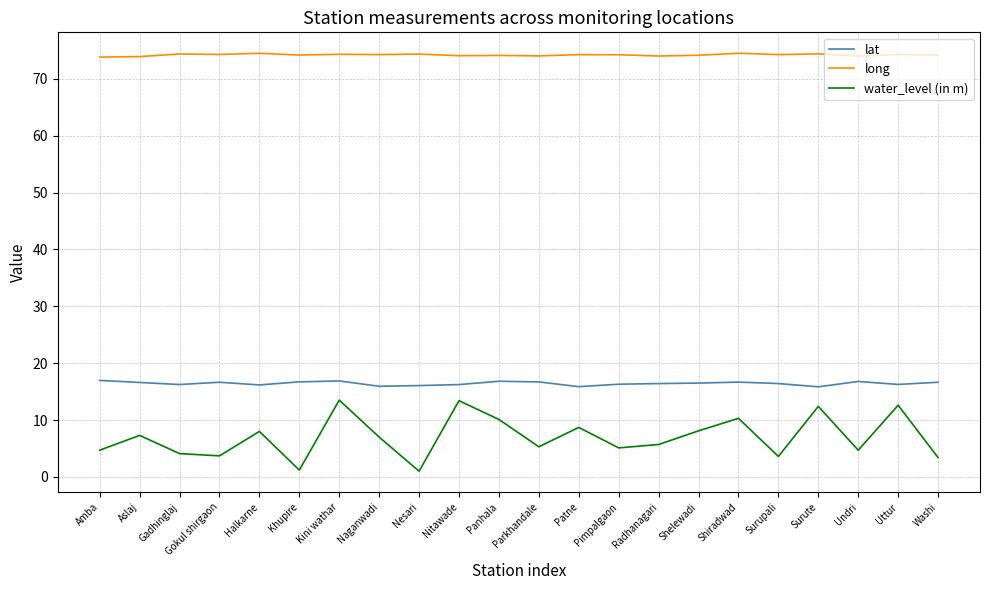

Which series has the largest total across all categories?

long